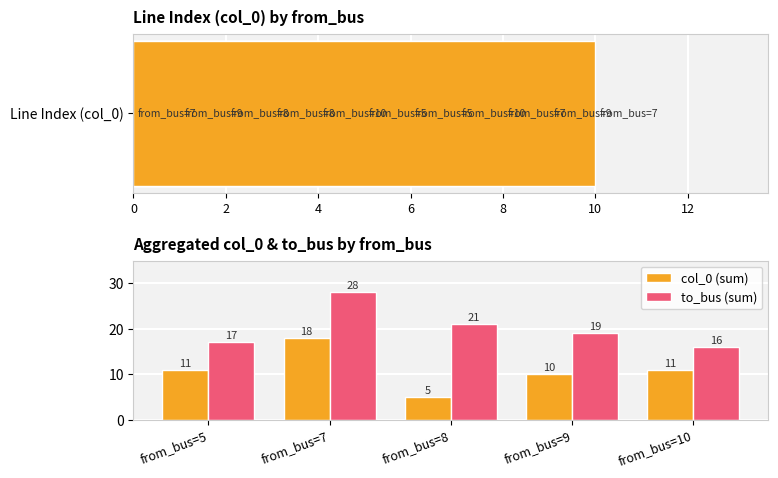

True or false: the data shows 8 at 7.

True